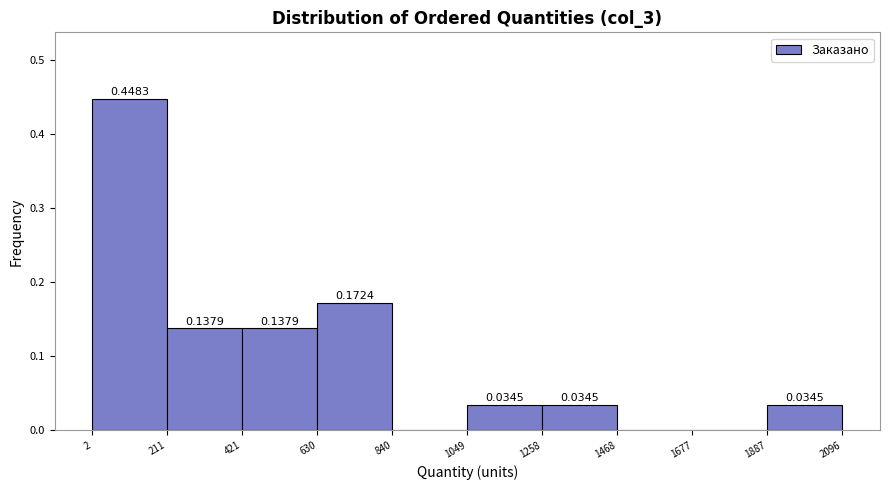

Over which range of the x-axis is the bar tallest?

2 to 211